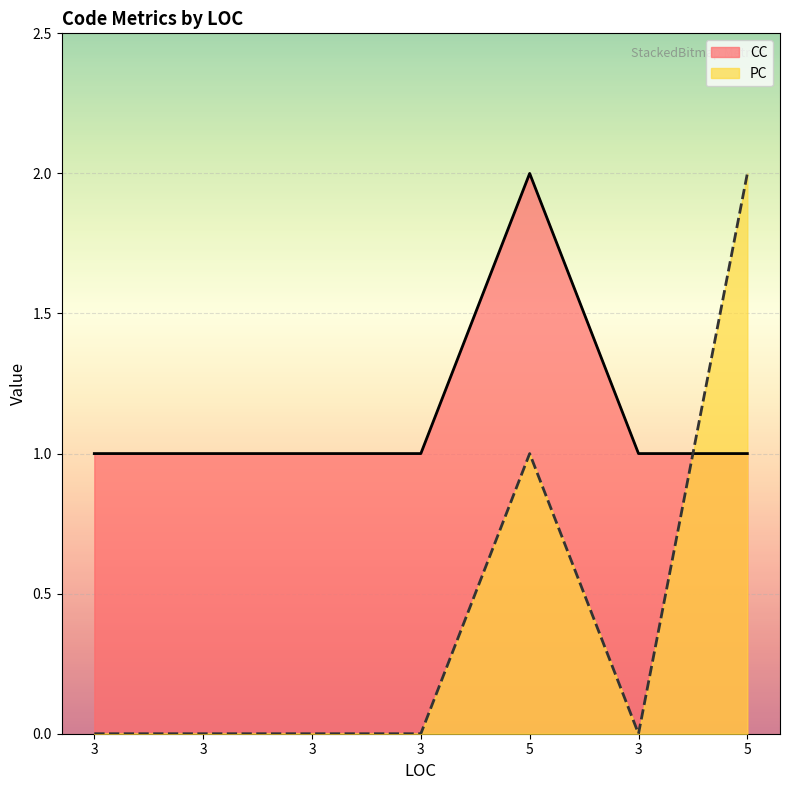

Does the chart display data point markers on the line(s)?

No